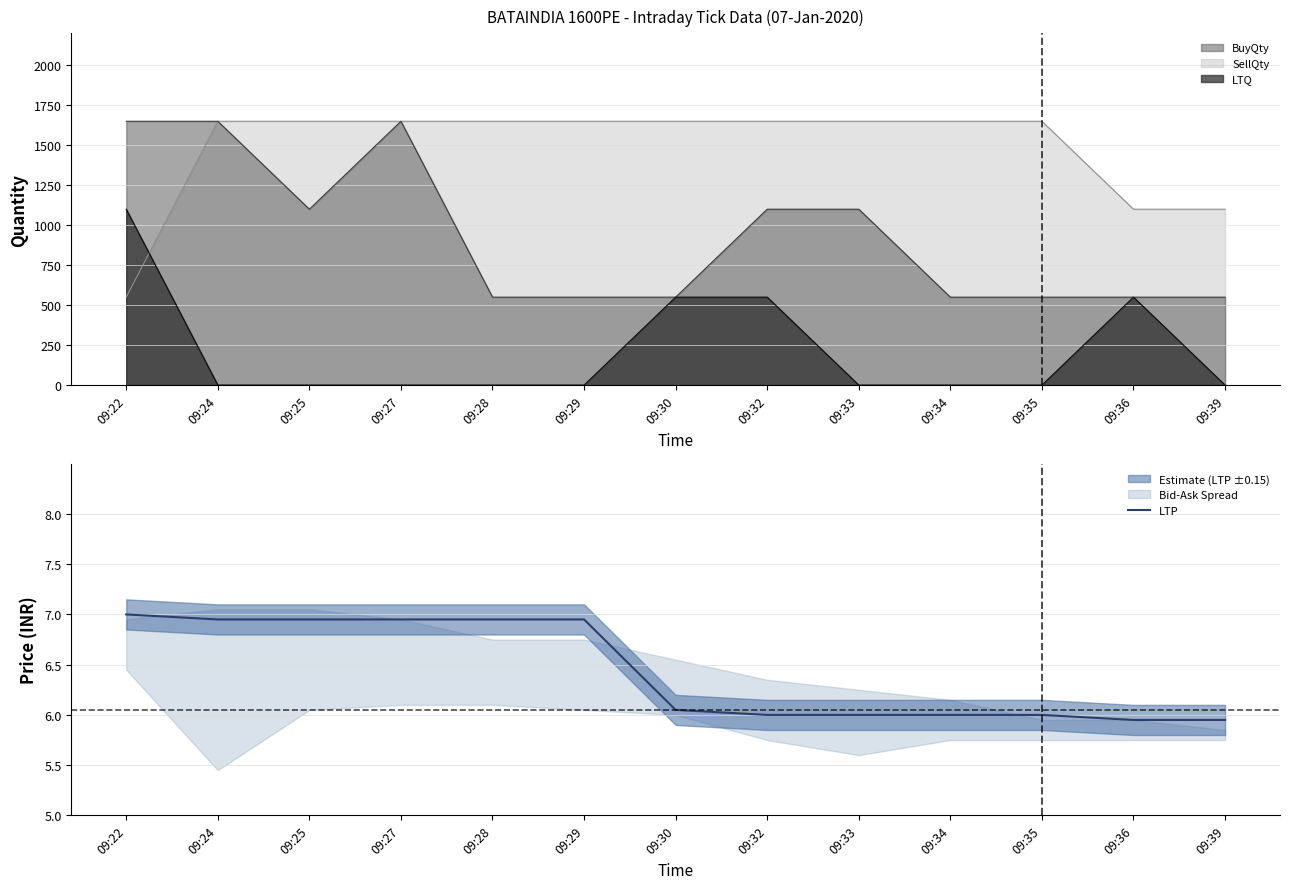

The value at 09:33 is 6.0. True or false?

True